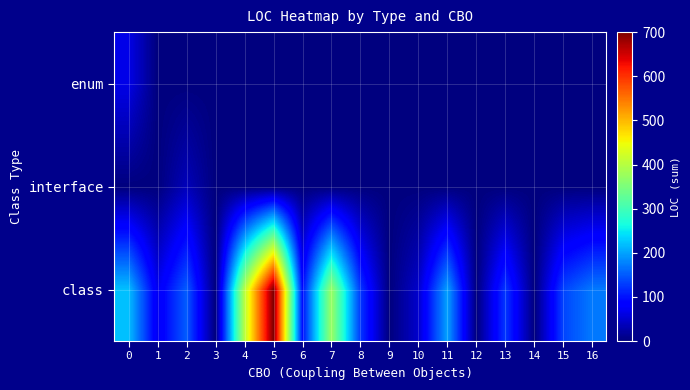

Rank the series by their maximum value, from highest to lowest.

class, enum, interface